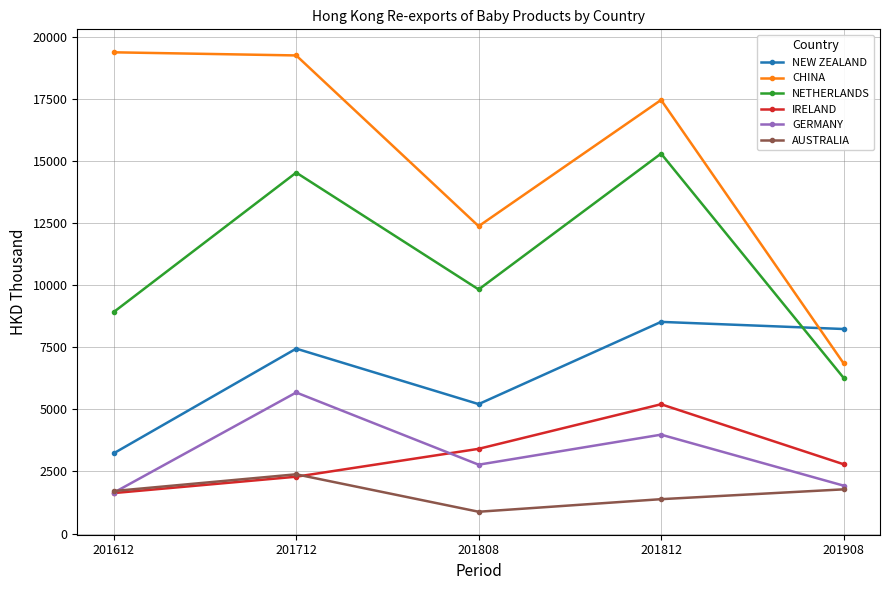

What is the sum of the CHINA values at 201612 and 201908?

26223.9